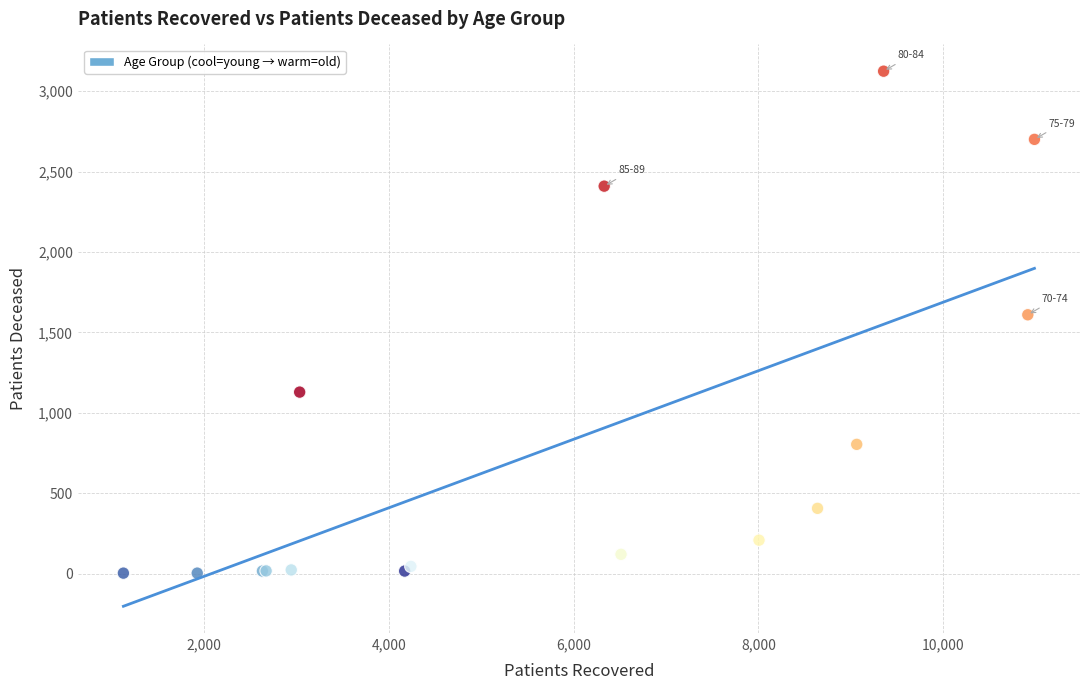

What Y value in the scatter plot is closest to 1564?

1610